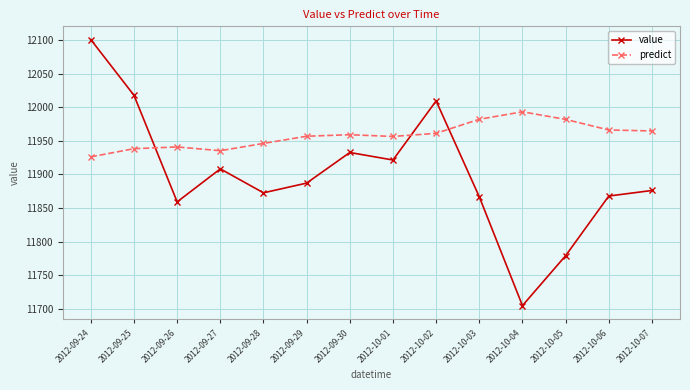

Which series has the widest spread of values?

value